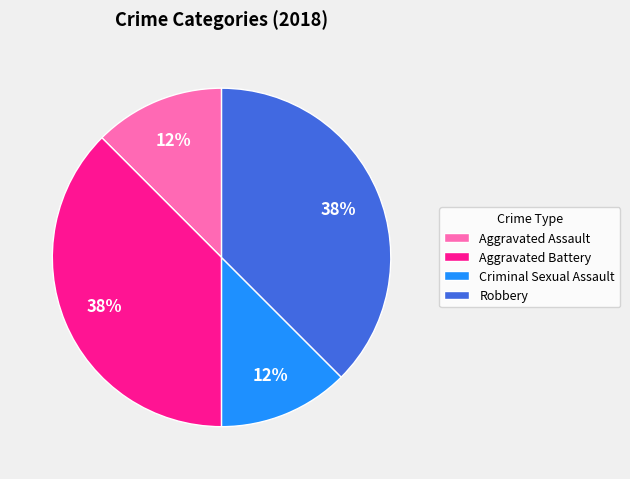

Combined, do Robbery and Aggravated Battery account for over 50%?

Yes